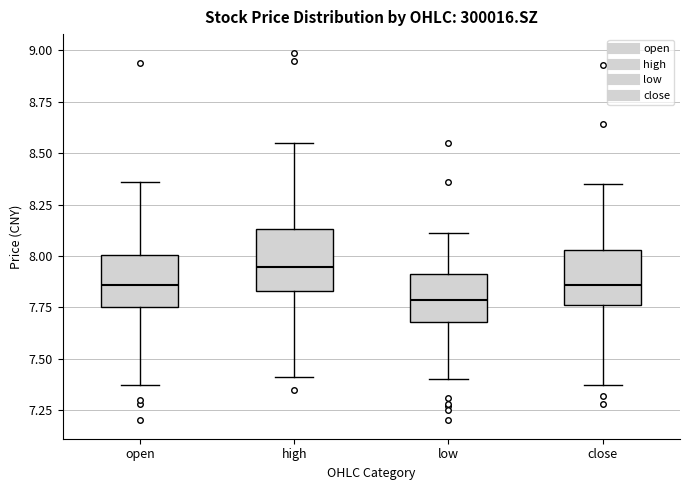

Reading left to right, read every box against the y-axis: the position of its median line, the range the box covers, and the ends of its whiskers. The values are not printed on the chart, so give them approximately, as read against the axis.

open: median 7.85, box 7.75 to 8.00, whiskers 7.35 to 8.35
high: median 7.95, box 7.85 to 8.15, whiskers 7.40 to 8.55
low: median 7.80, box 7.70 to 7.90, whiskers 7.40 to 8.10
close: median 7.85, box 7.75 to 8.05, whiskers 7.35 to 8.35